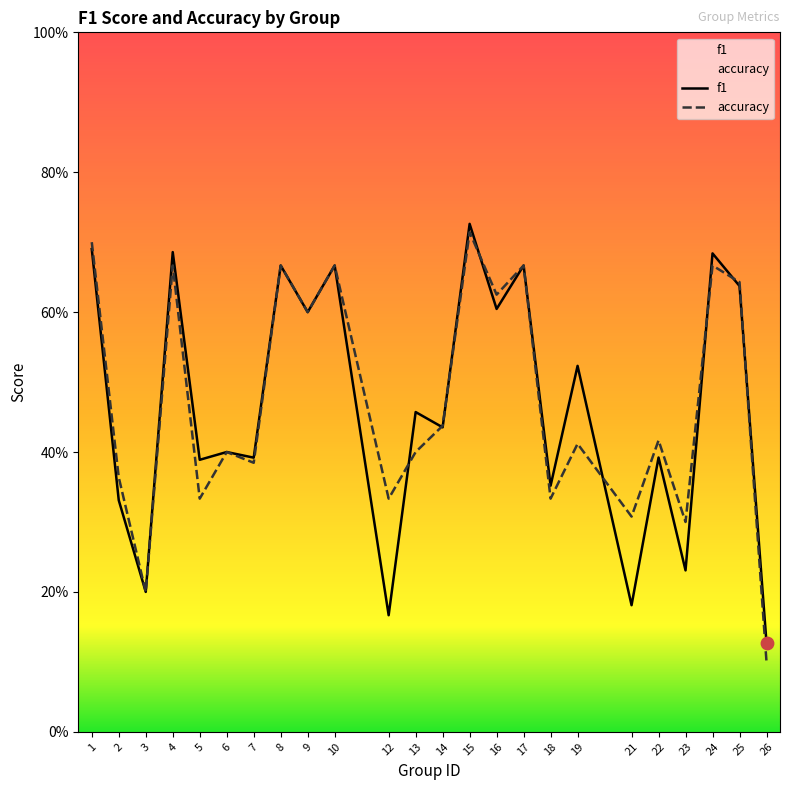

At how many categories does at least one series exceed 0?

24